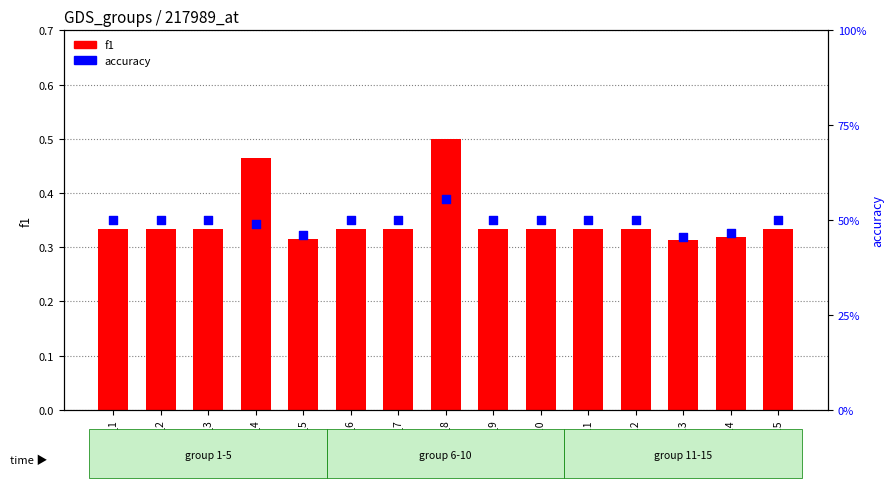

What are all the series names shown in the legend?

f1, accuracy